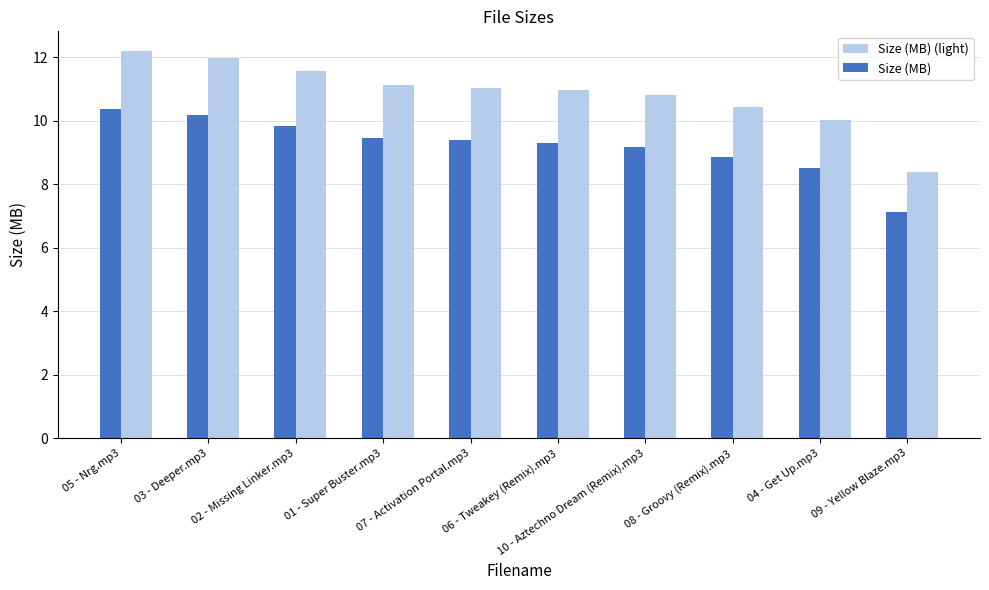

How many bars are there in total?

20